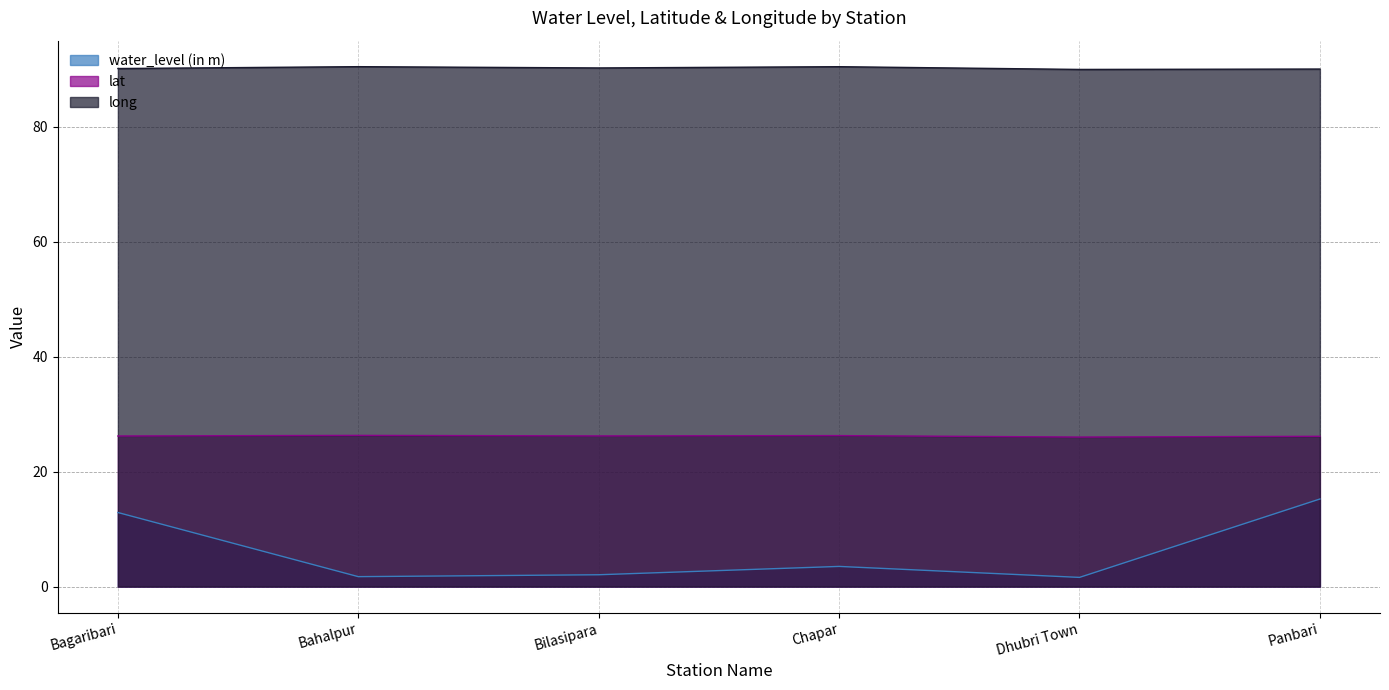

The value of water_level (in m) at Dhubri Town is 0.7. True or false?

False